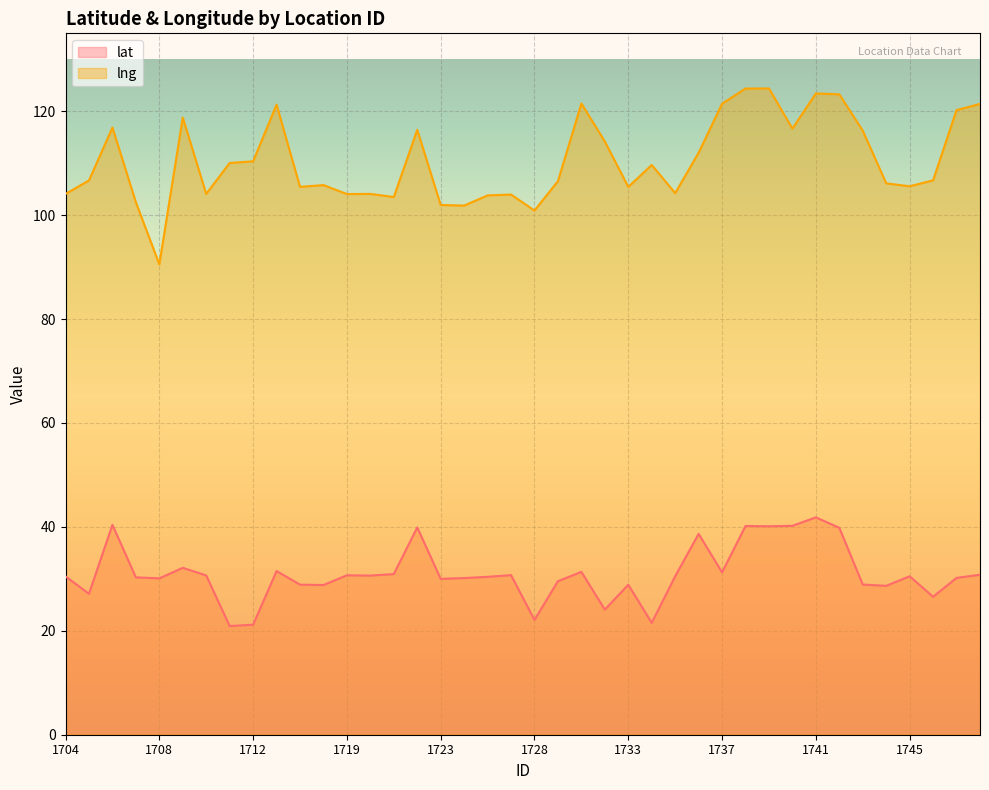

The value of lat at 1712 is 7.2. True or false?

False